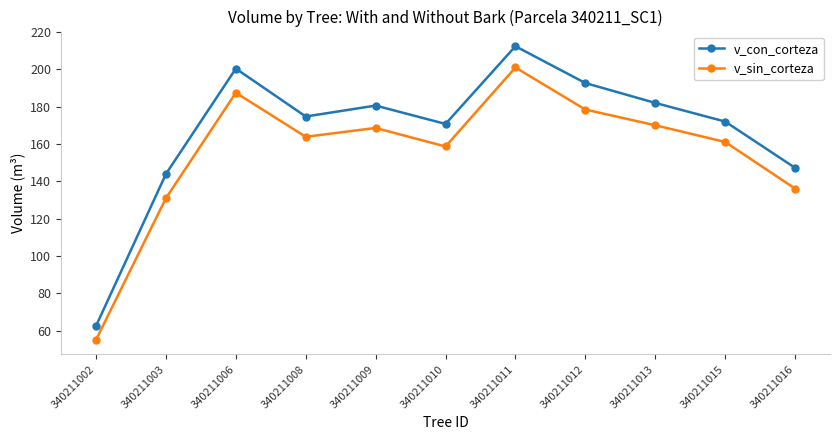

What is the minimum value shown in the chart?

55.1